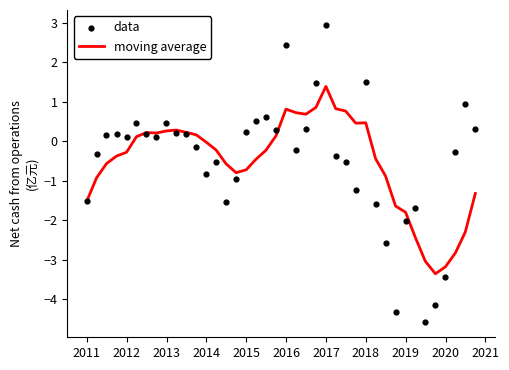

Which series has the widest spread of Y values?

data